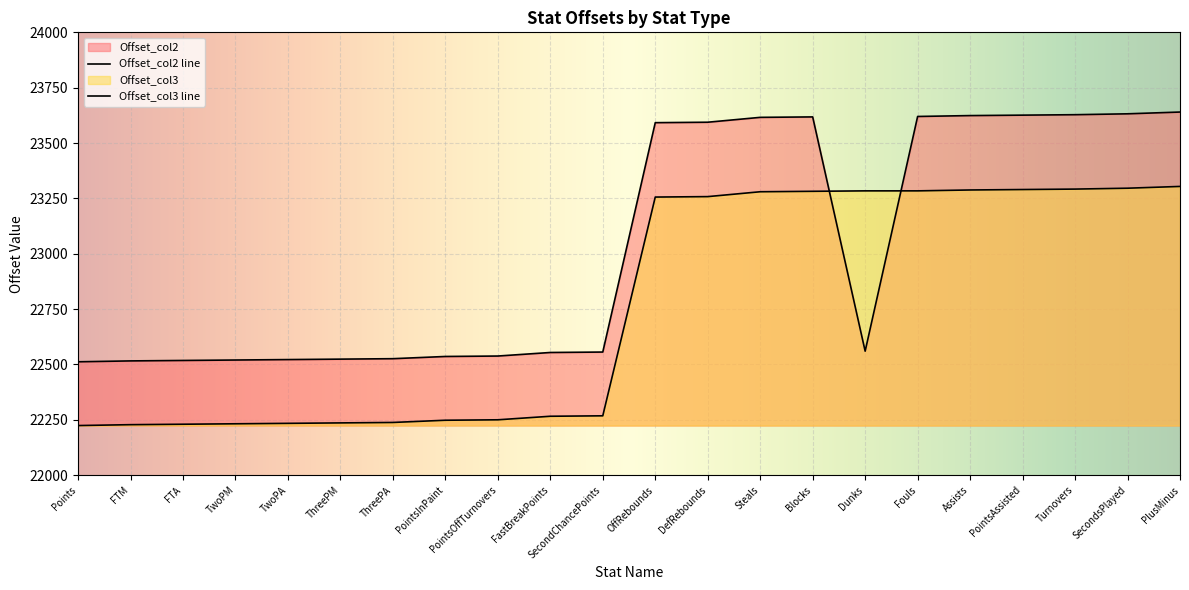

Is the value of Offset_col2 at OffRebounds greater than the value of Offset_col3 at FTM?

Yes